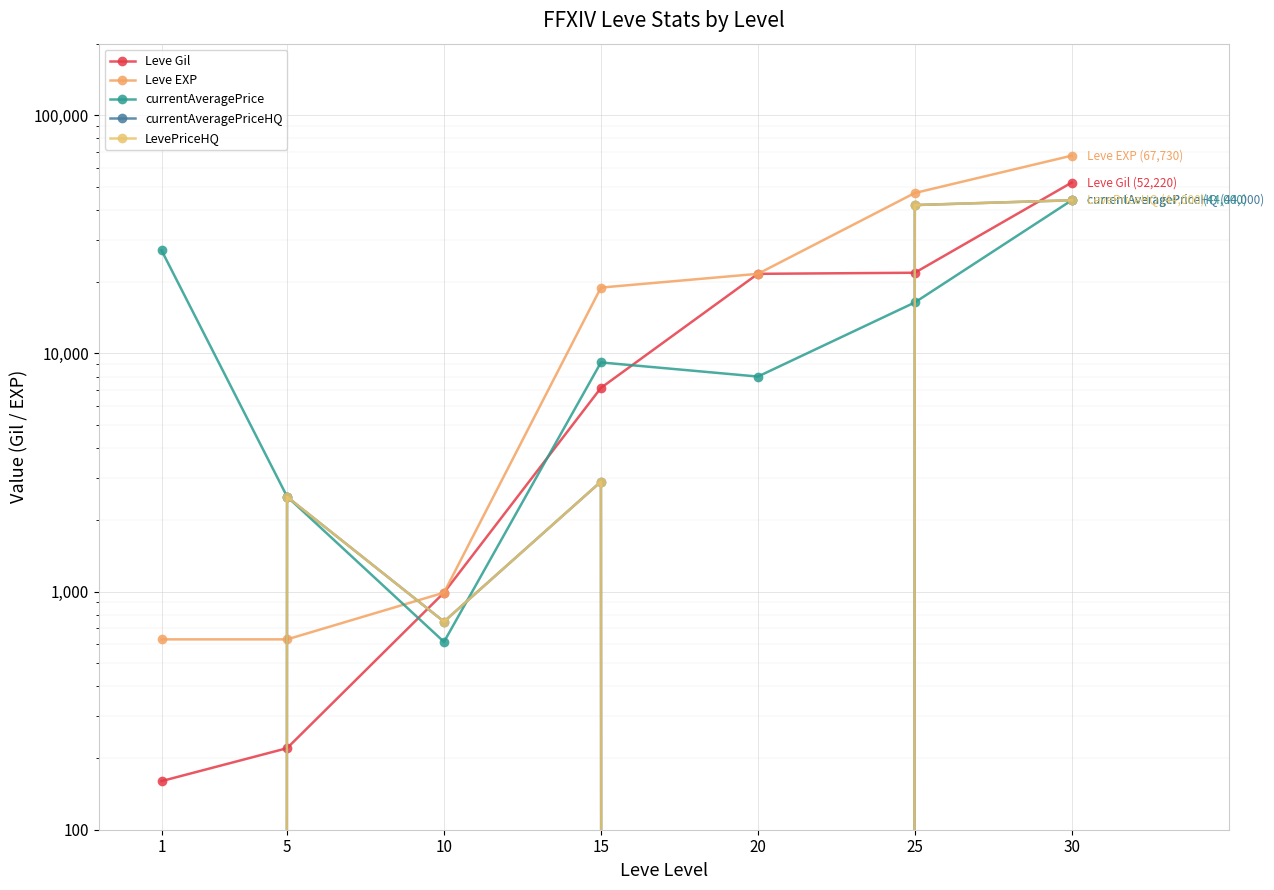

What is the difference between the maximum and second lowest values in the currentAveragePriceHQ series?

44000